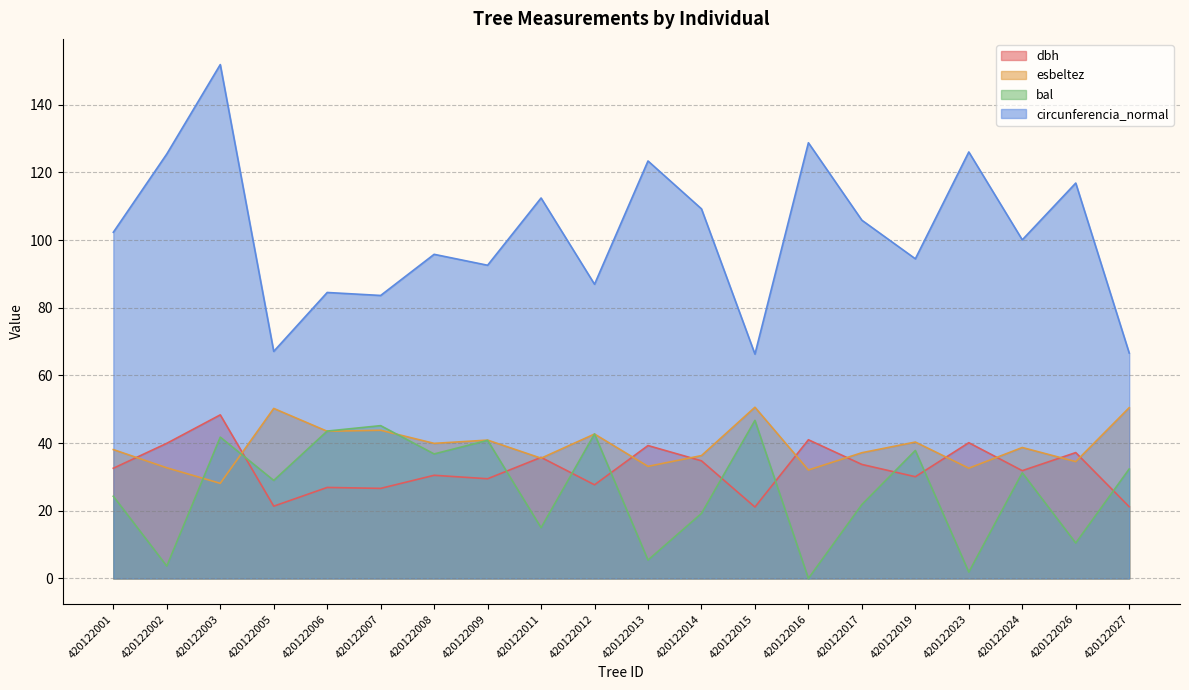

At which category does esbeltez reach its first local valley?

420122003